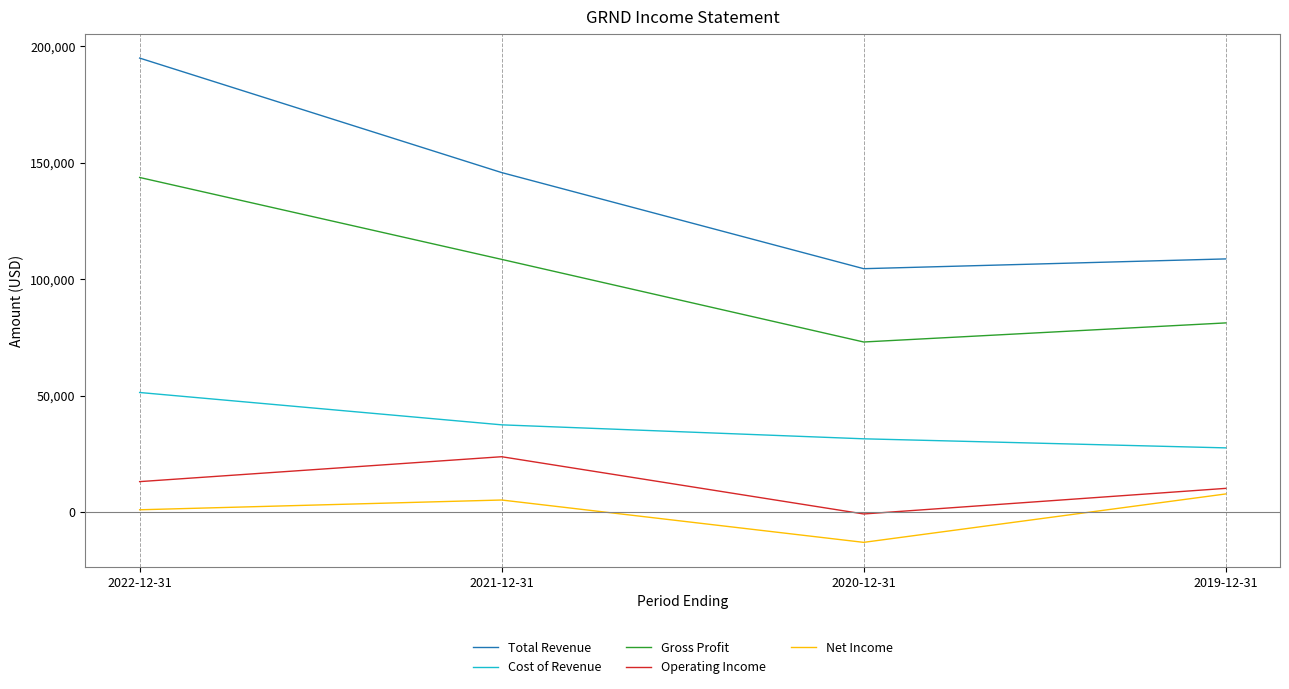

What is the difference between the second highest and second lowest values in the Gross Profit series?

27300